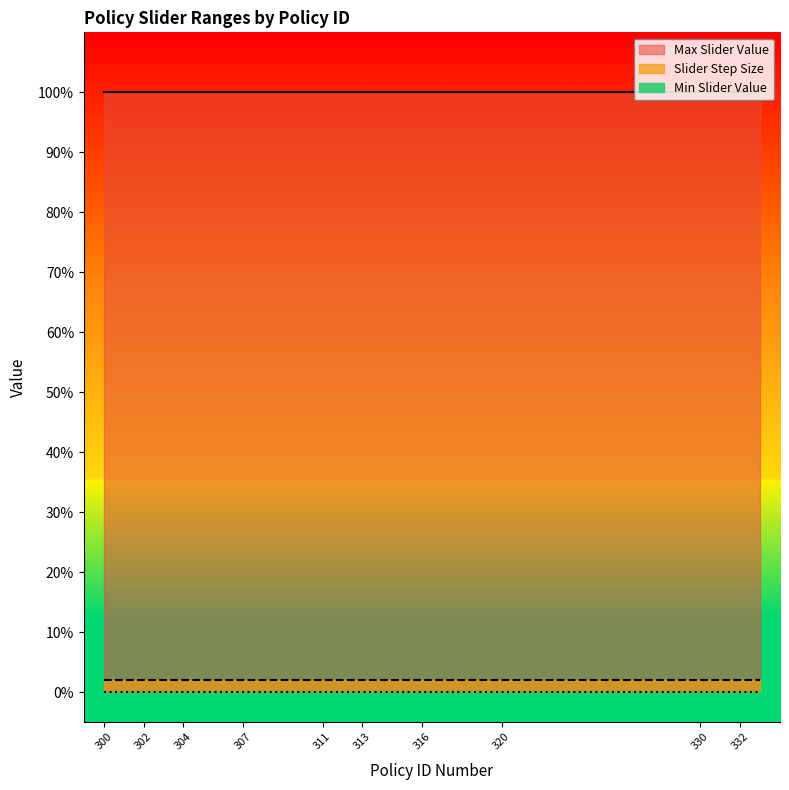

Which series changed the most between 320 and 333?

Max Slider Value